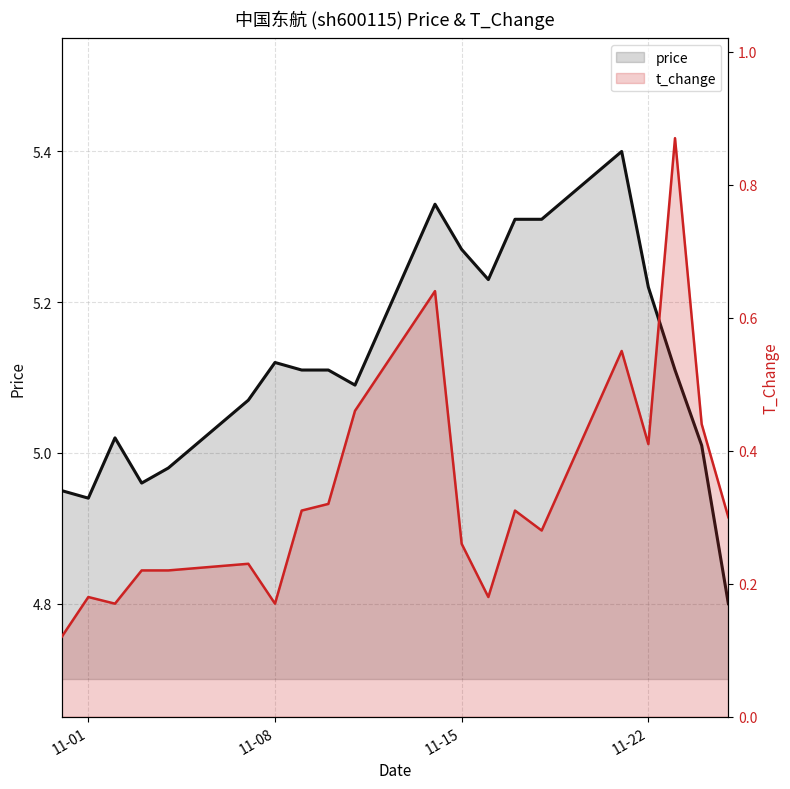

Which series has the largest total across all categories?

price